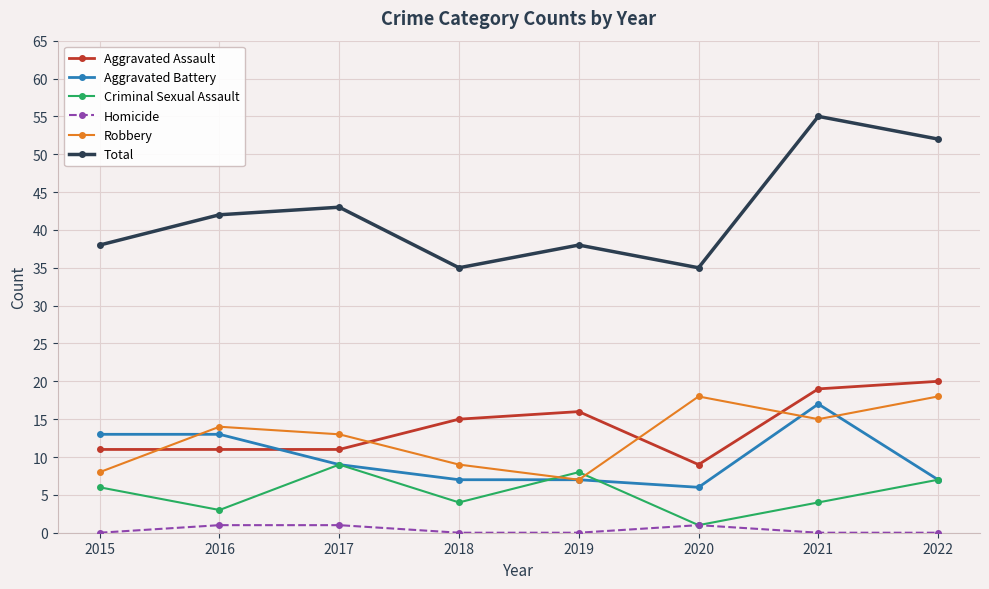

Which series has the largest range (max minus min)?

Total